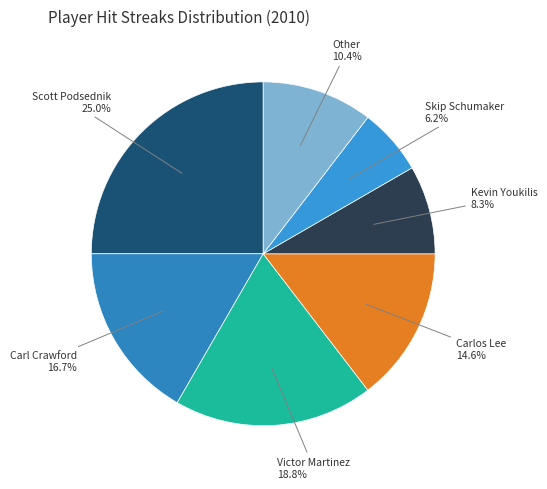

Combined, what portion of the pie is Scott Podsednik and Skip Schumaker?

31.2%